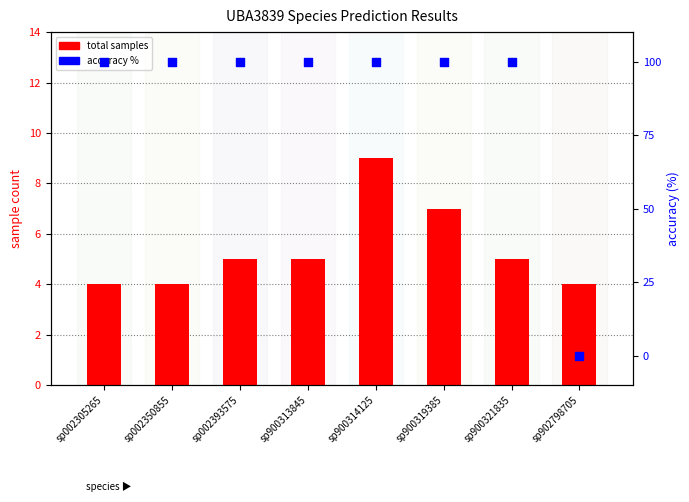

Which series reaches the minimum Y coordinate?

accuracy %